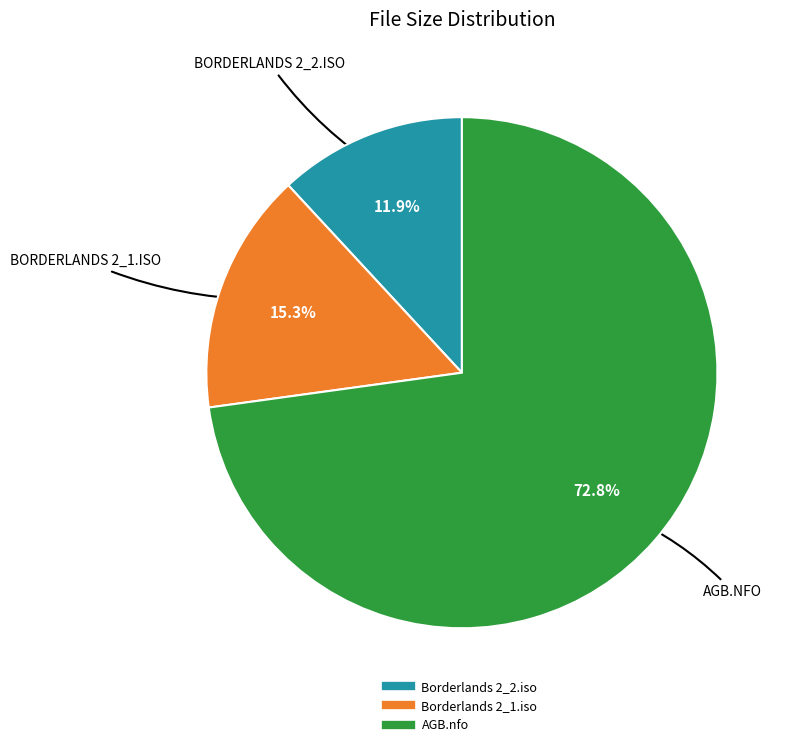

What percentage is NOT represented by Borderlands 2_2.iso?

88.1%